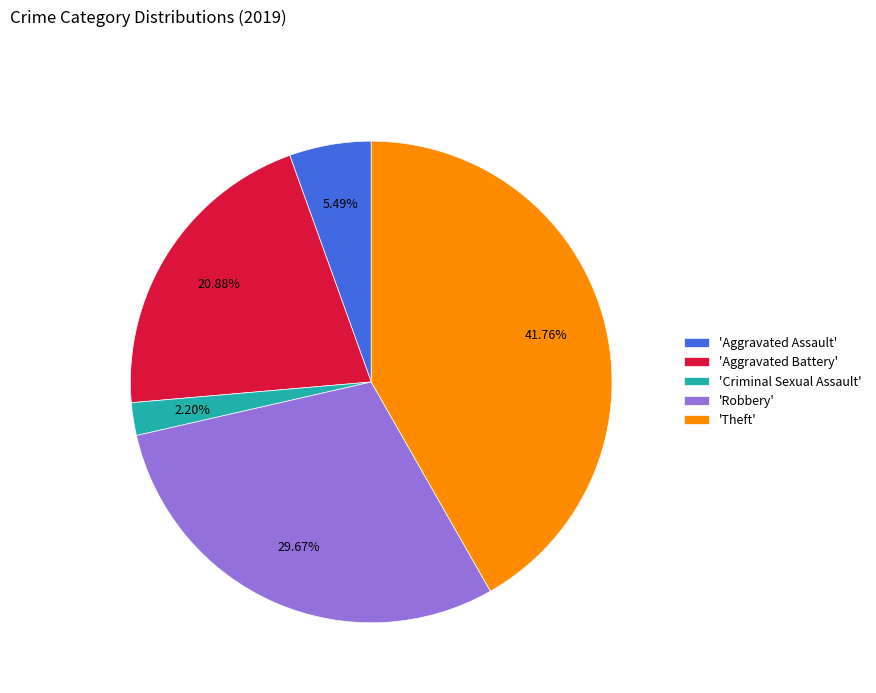

Combined, do 'Aggravated Assault' and 'Criminal Sexual Assault' account for over 50%?

No